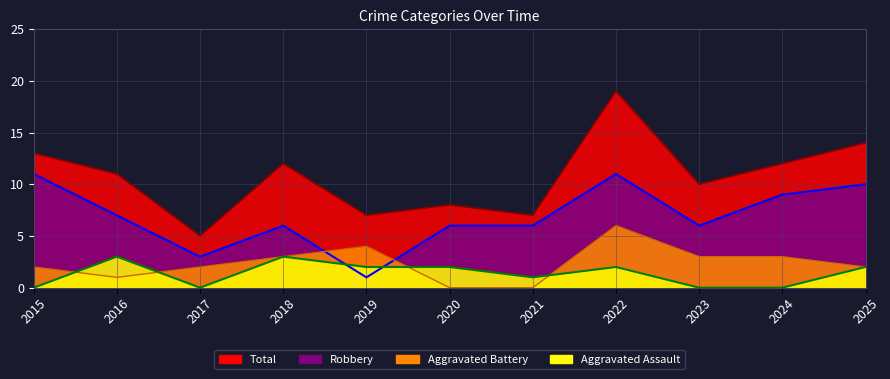

At which label is Aggravated Assault closest to 1?

2021